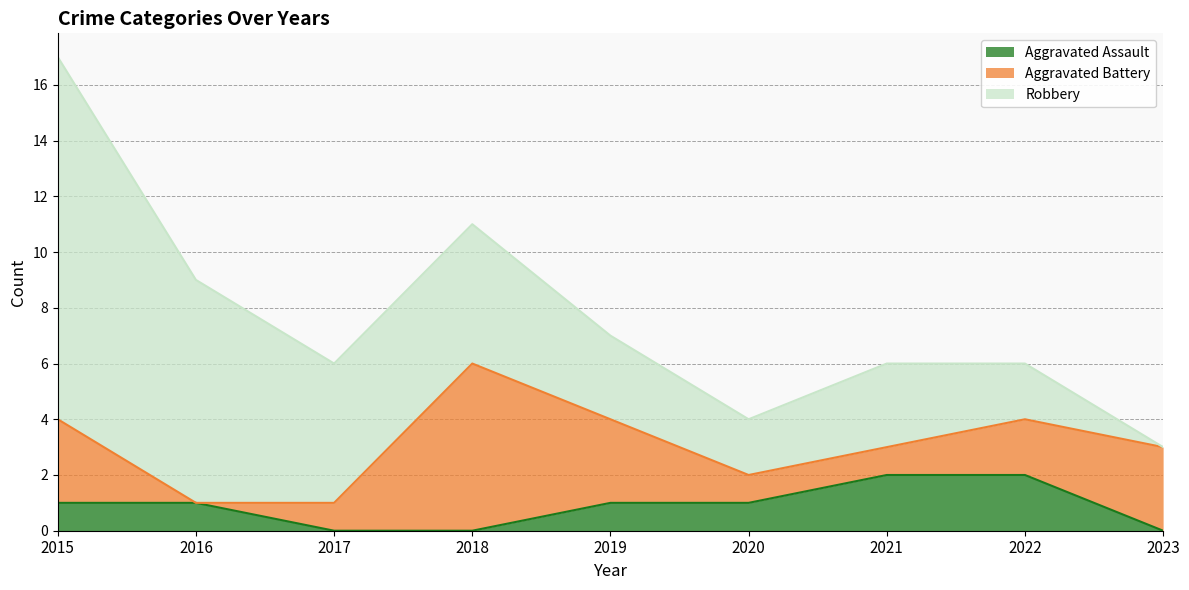

True or false: Robbery and Aggravated Assault cross at least once.

False